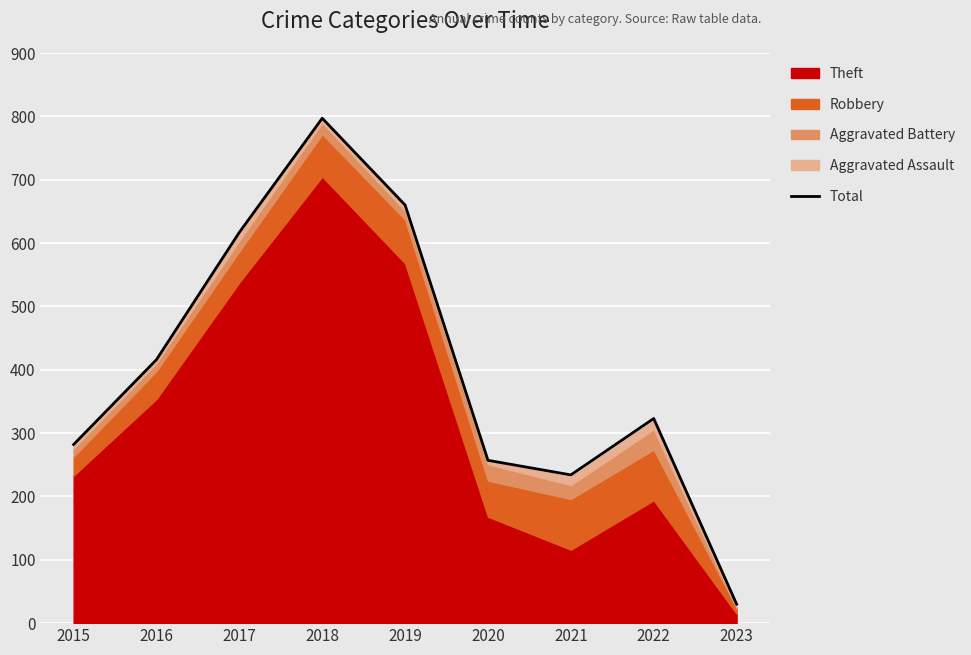

The chart shows a value of 11 at 2023. True or false?

False